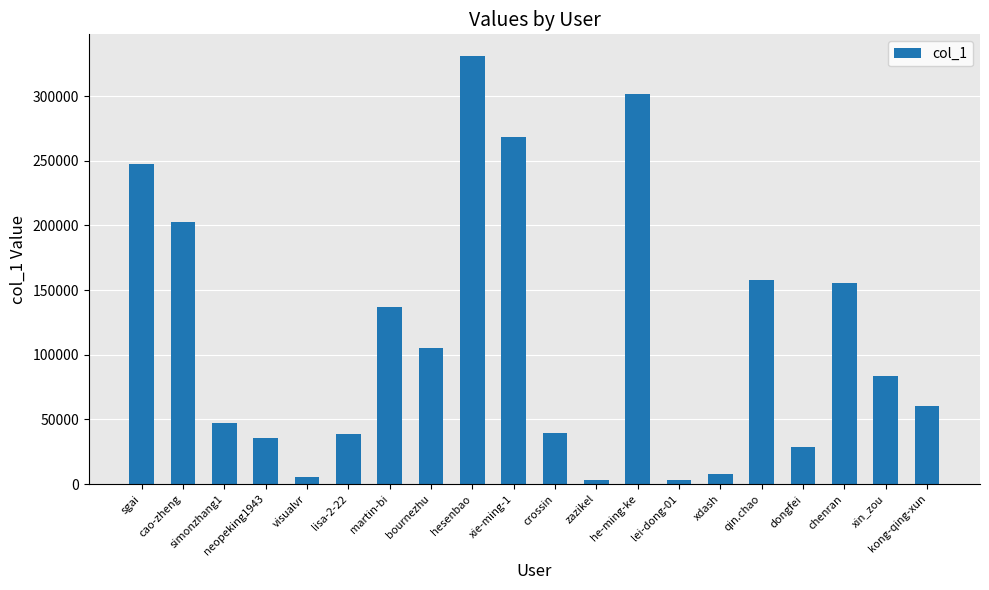

Where does the data first go above 83627?

sgai